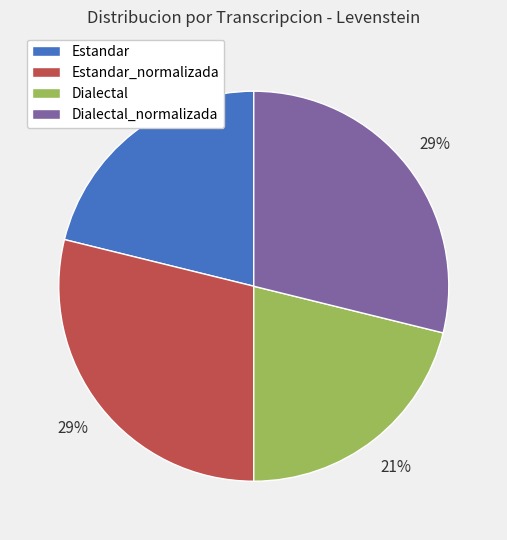

To the nearest percent, what portion does Dialectal represent?

21%